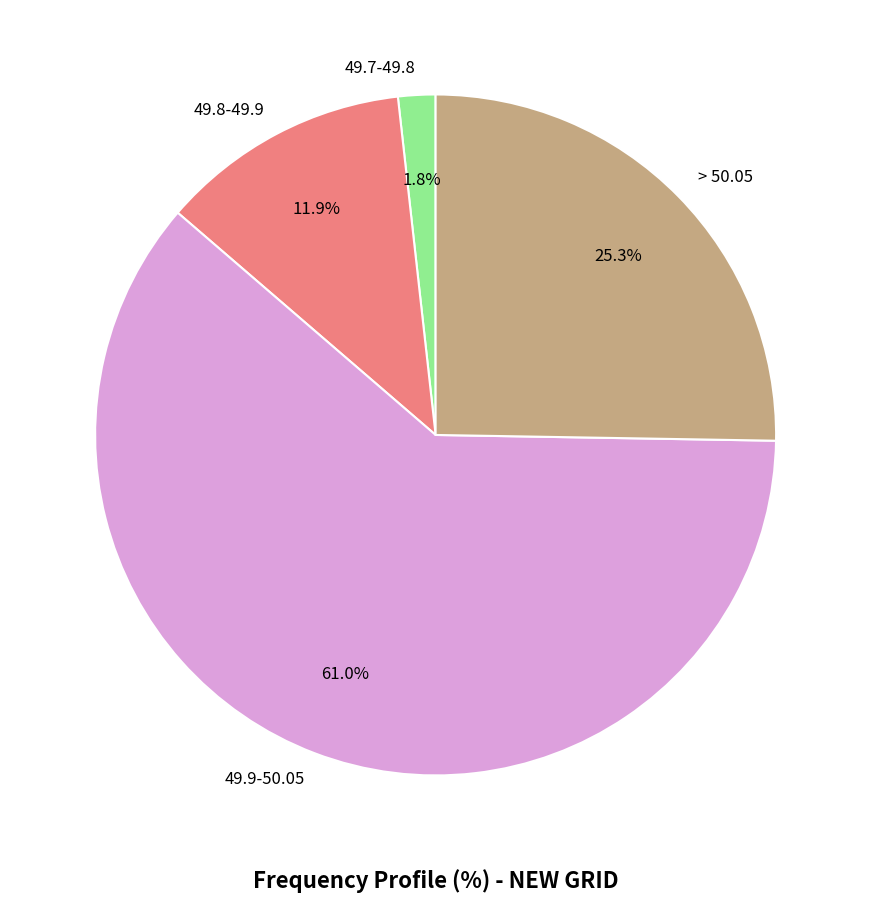

What is the ratio of the value at > 50.05 to the value at 49.8-49.9?

2.1